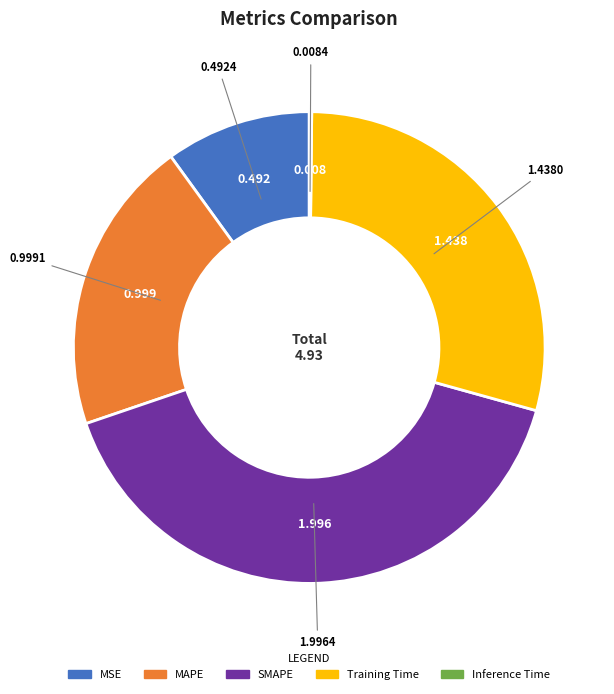

True or false: SMAPE accounts for 40% of the total.

True